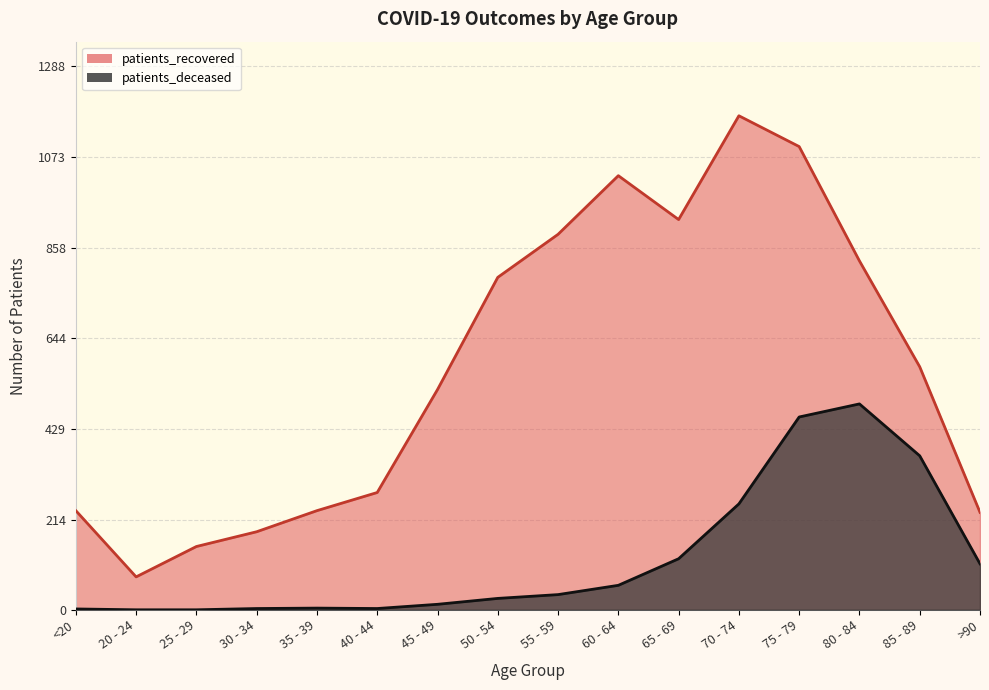

At 60 - 64, list the series in order from largest to smallest.

patients_recovered, patients_deceased